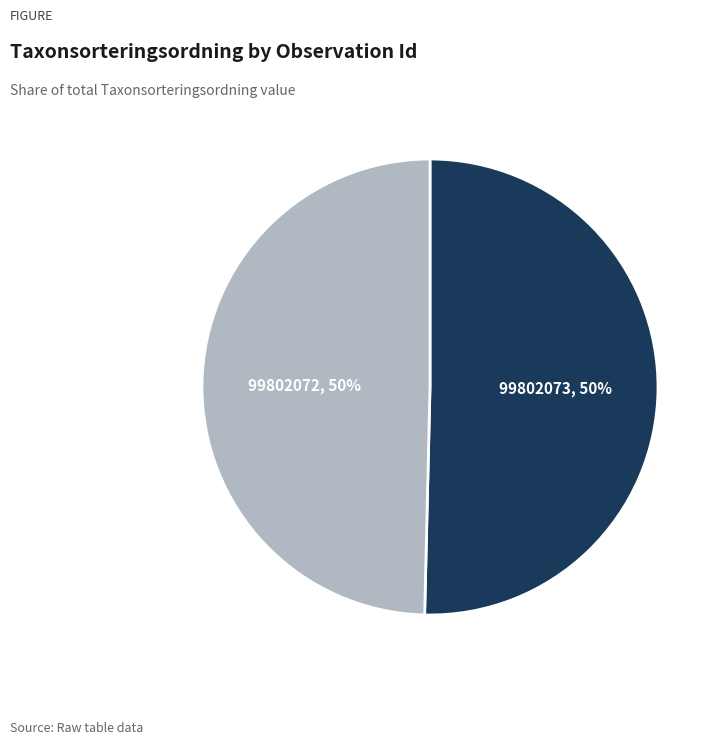

Which slice is the largest?

99802073